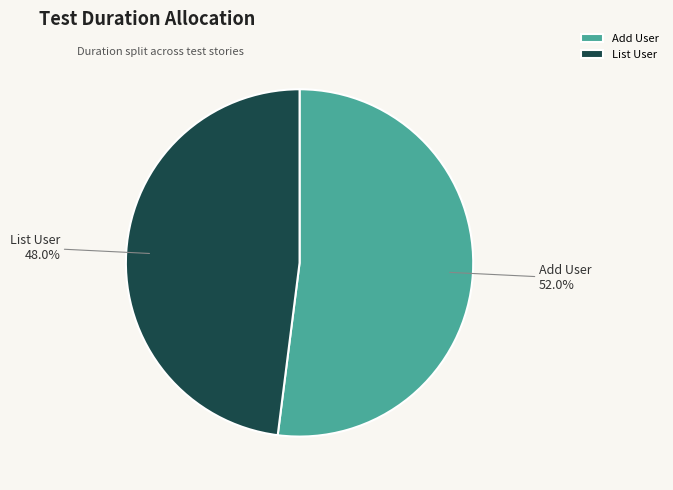

Between List User and Add User, which is larger?

Add User